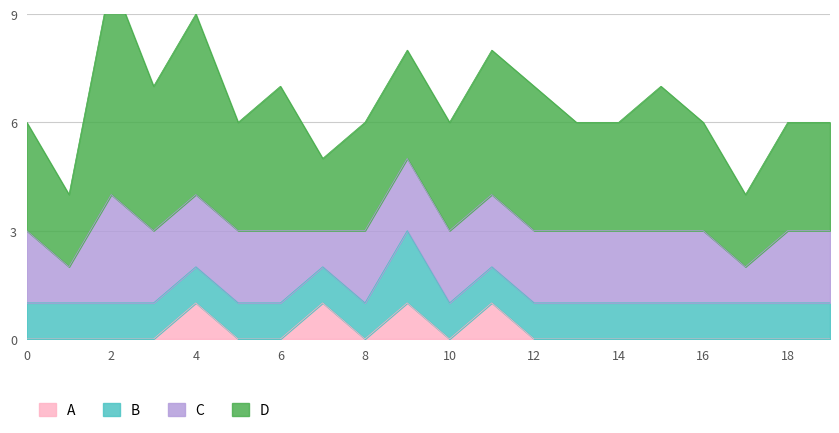

Rank the series by their maximum value, from lowest to highest.

A, B, C, D